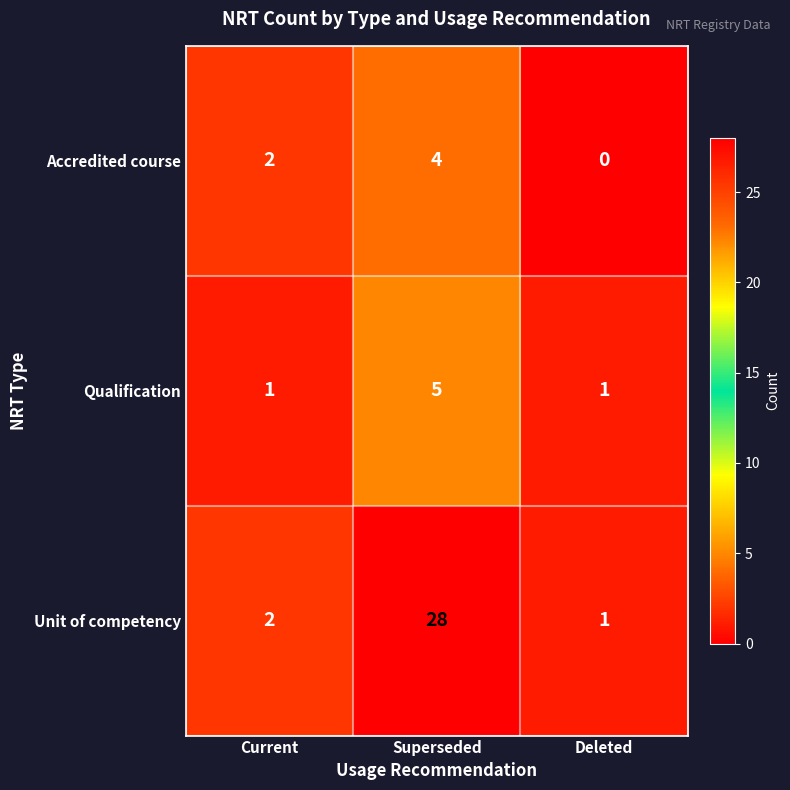

List the labels in order of Accredited course value, smallest first.

Deleted, Current, Superseded